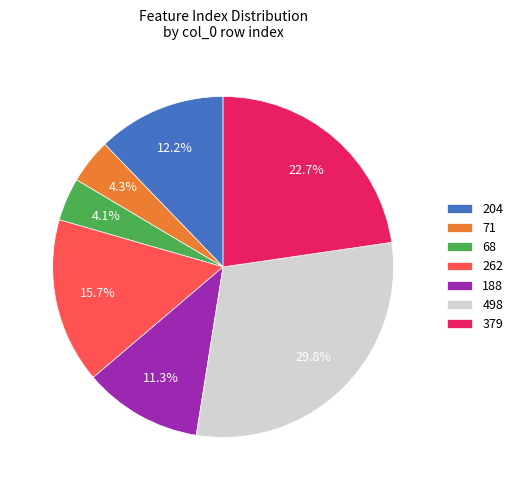

What is the largest slice in the pie chart?

498